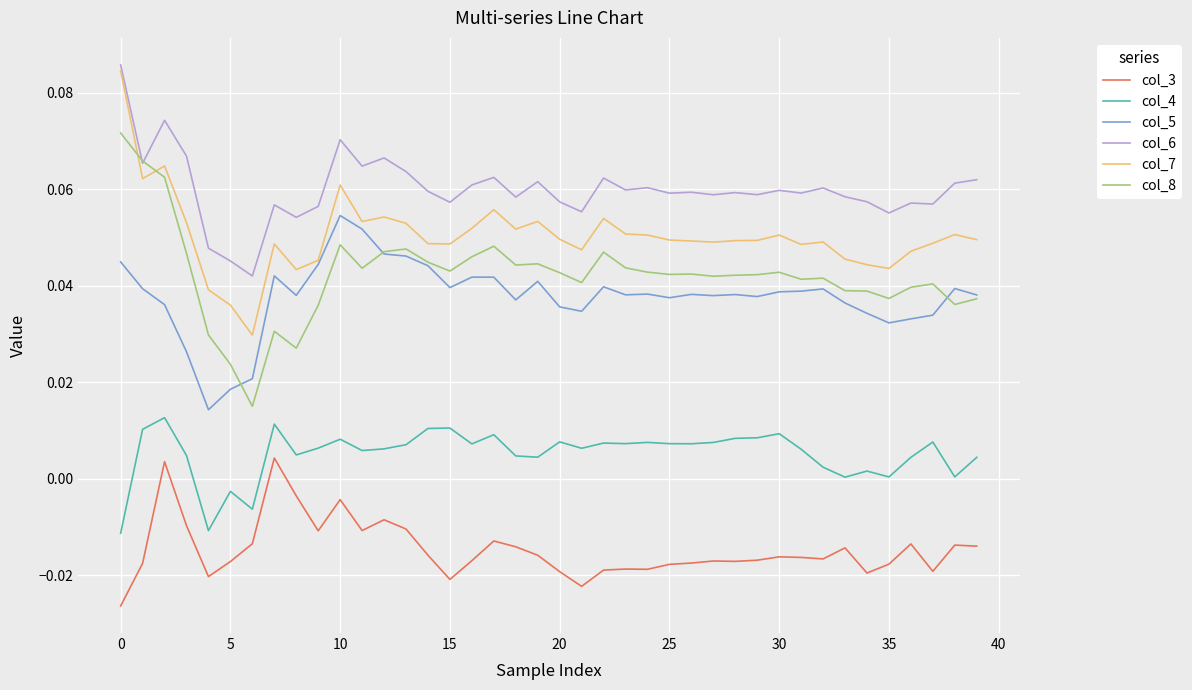

True or false: col_8 and col_4 cross at least once.

False